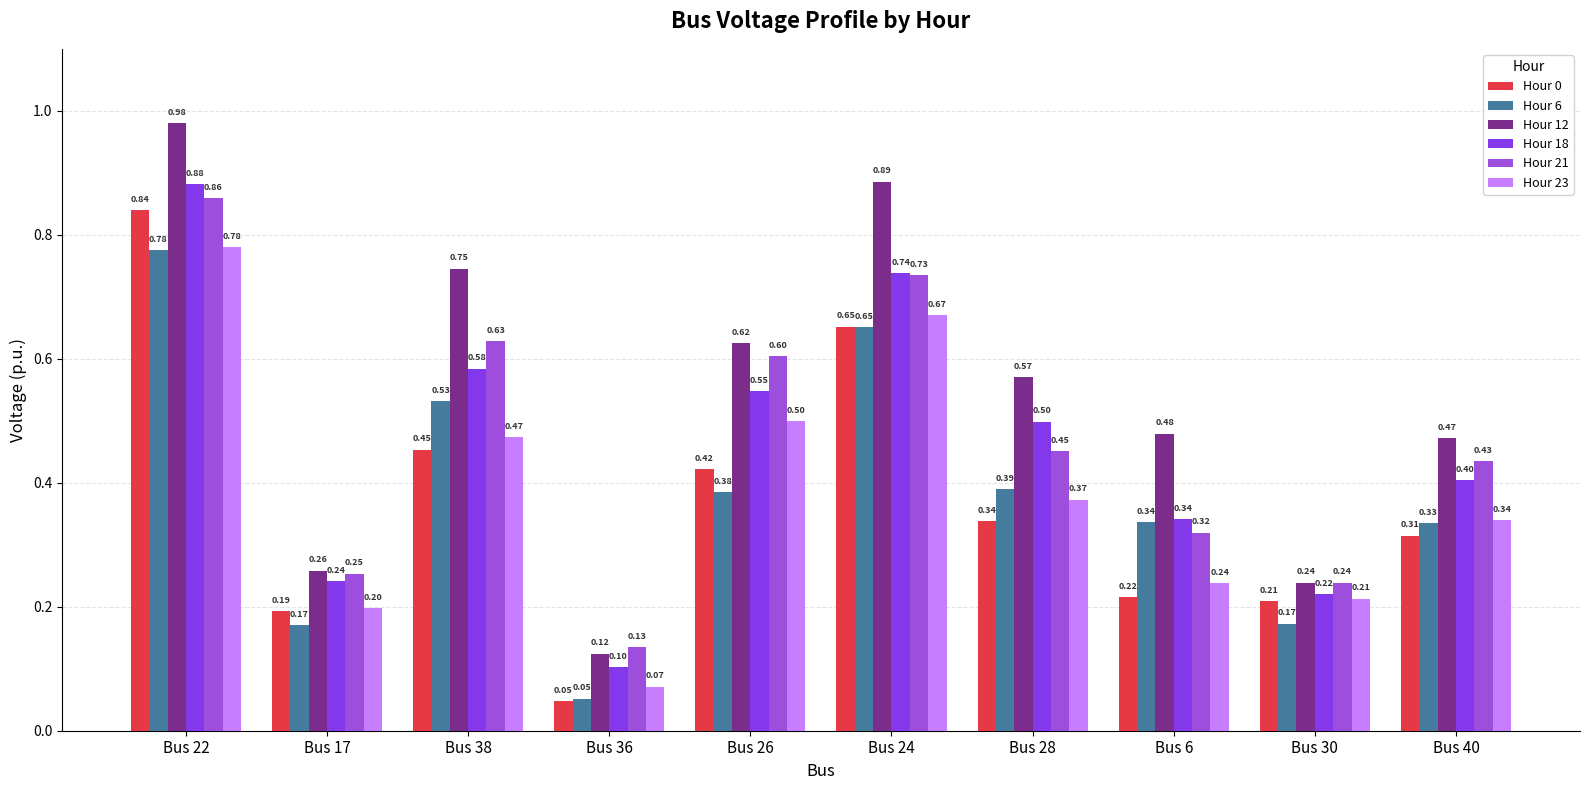

What is the difference between the highest and lowest values at Bus 30?

0.1